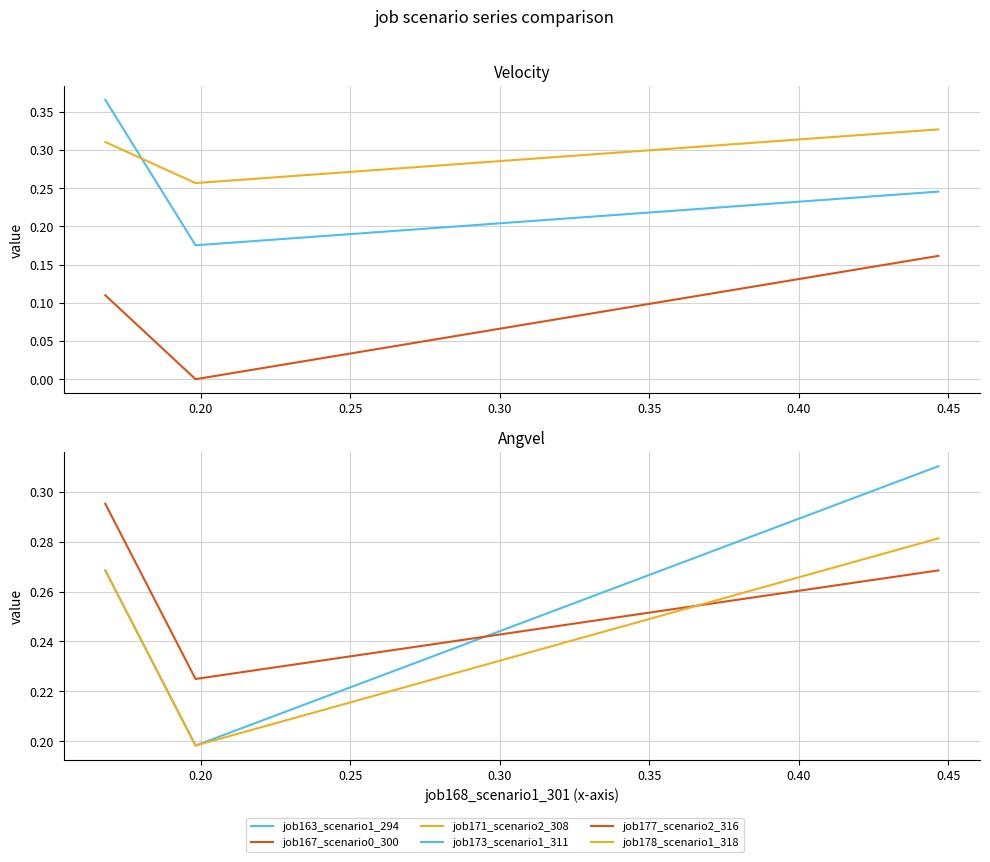

At which label is job173_scenario1_311 closest to 0?

0.20